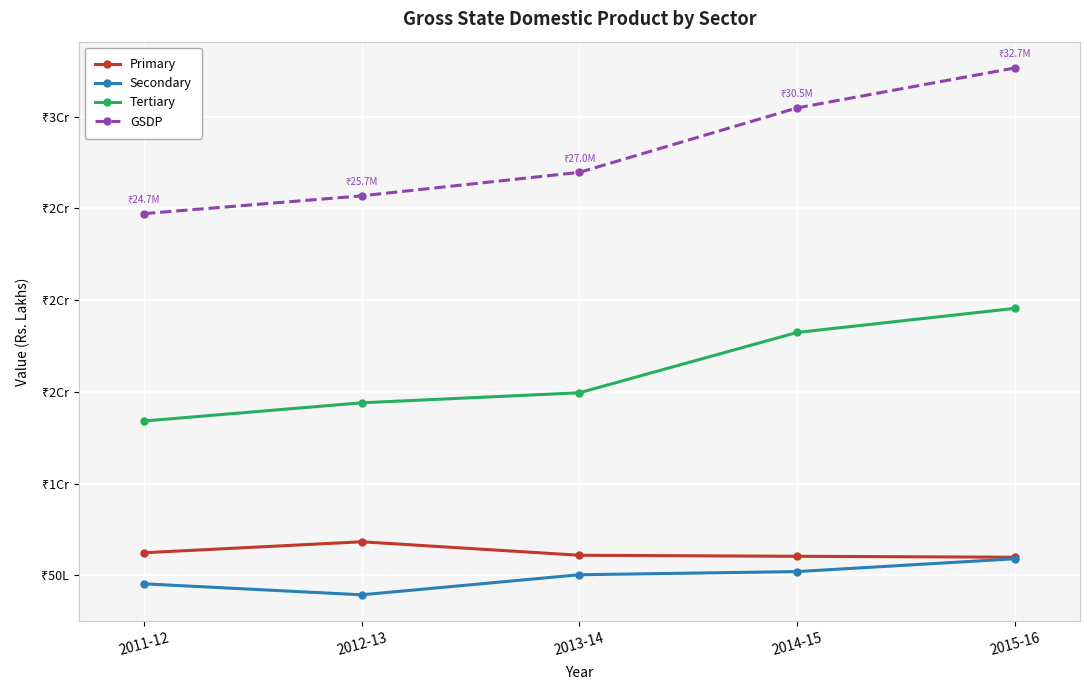

The Primary series shows 5983247 at 2015-16. True or false?

True